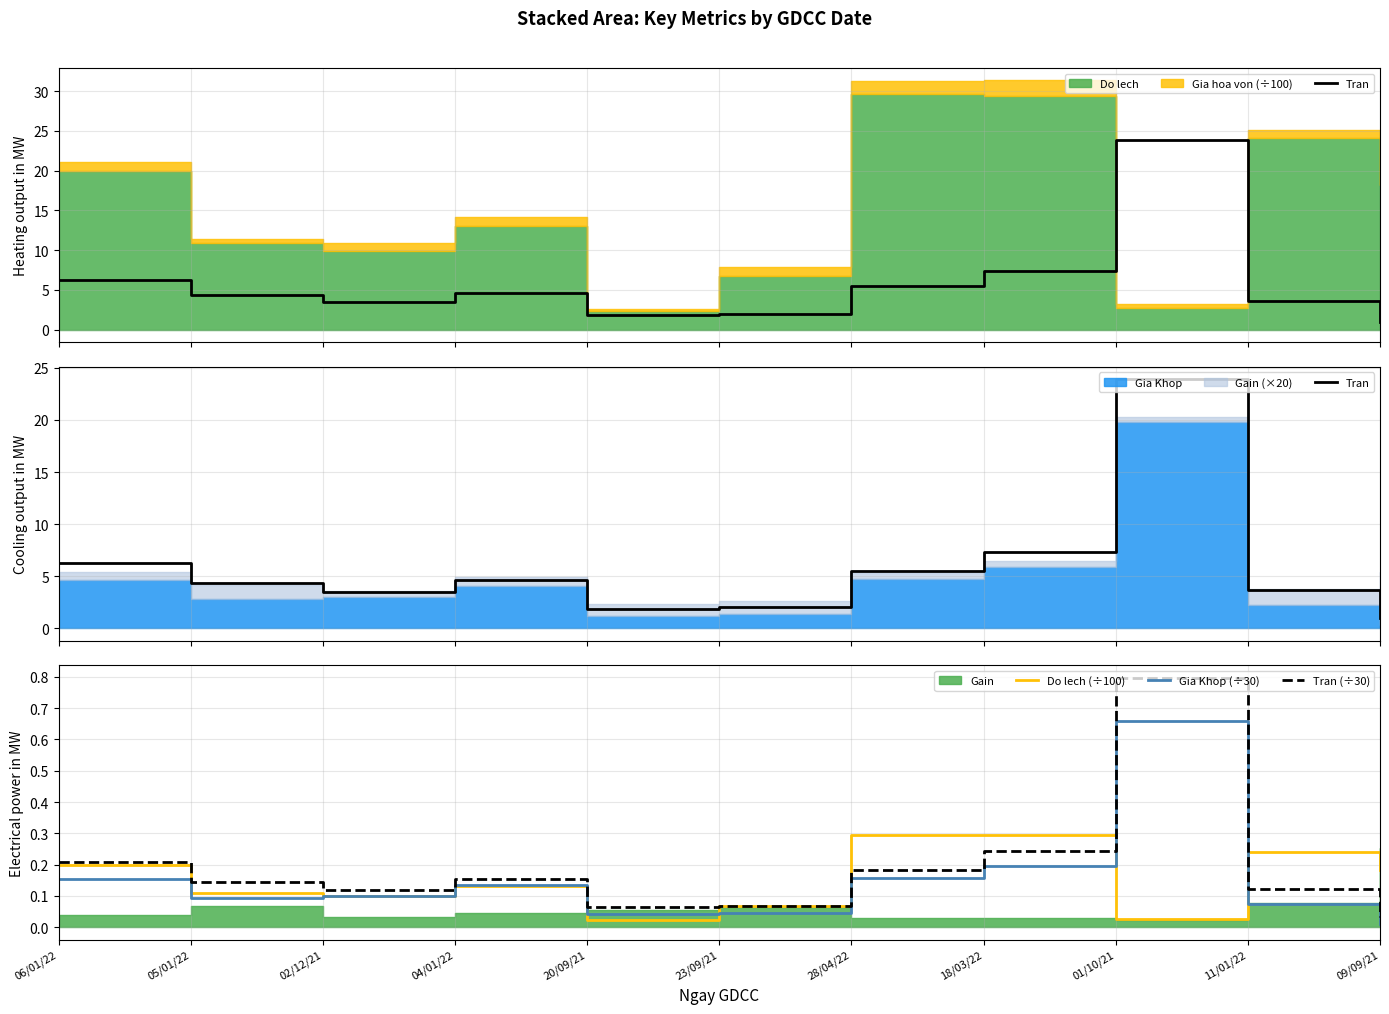

Is the value of Gia Khop (÷30) at 02/12/21 greater than the value of Do lech (÷100) at 01/10/21?

Yes